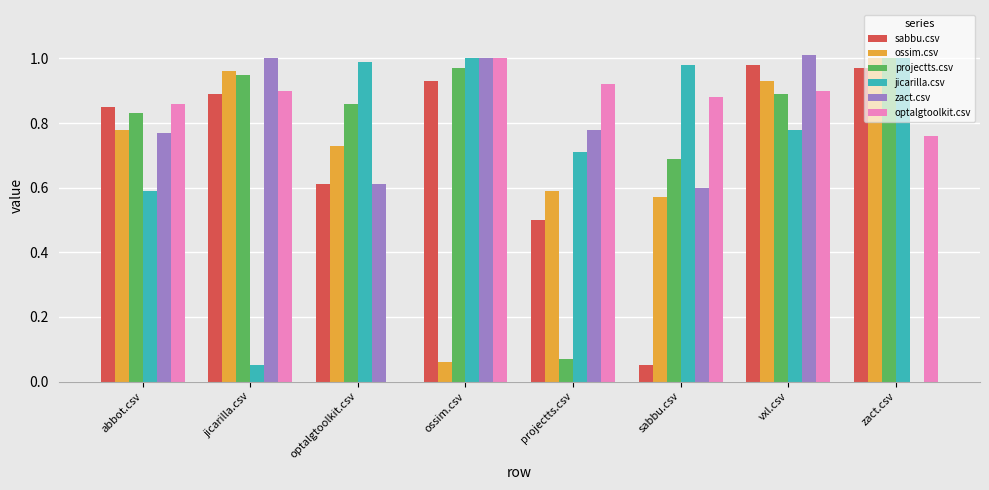

True or false: optalgtoolkit.csv has a value of 0.9 at abbot.csv.

True